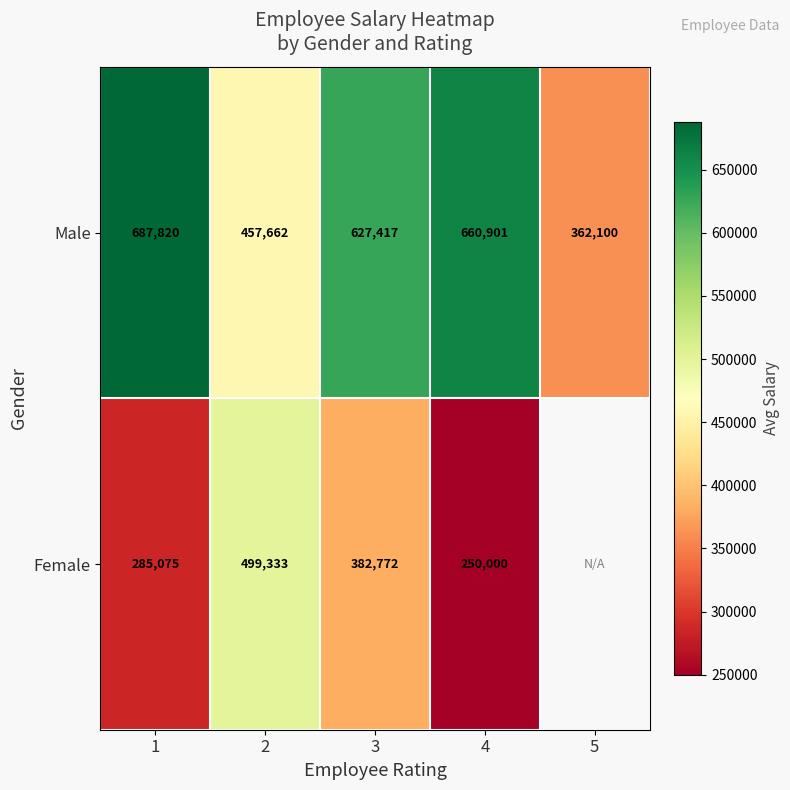

What is the difference between the maximum and minimum values in the Male series?

325720